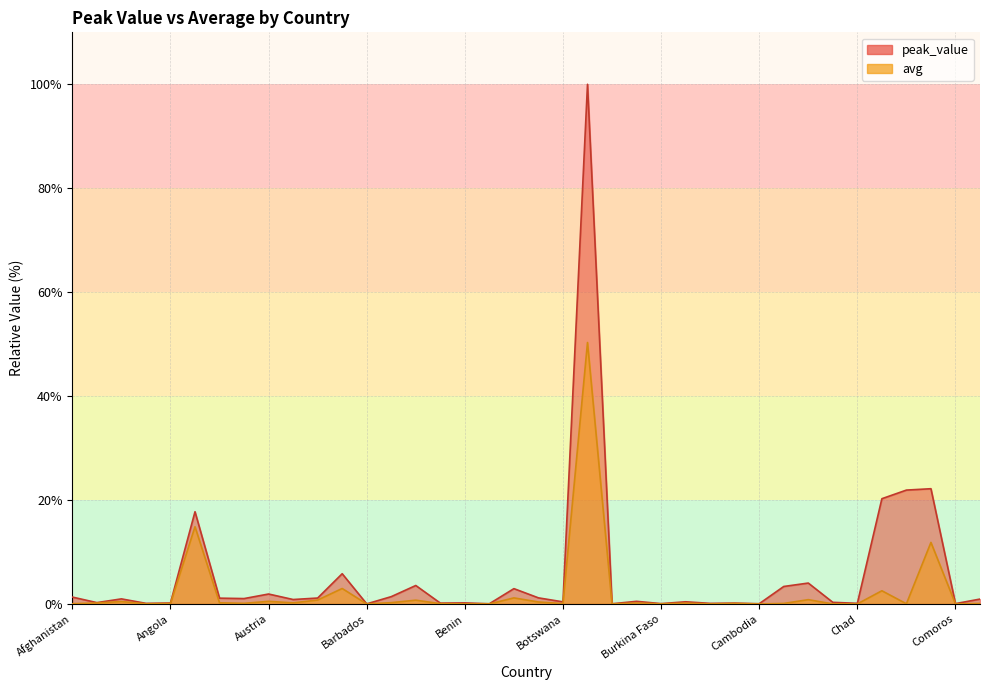

Reading left to right, list all the values displayed in this chart.

peak_value: 1.3	0.3	1.0	0.1	0.2	17.7	1.1	1.0	1.9	0.9	1.1	5.8	0.0	1.4	3.6	0.2	0.2	0.0	2.9	1.2	0.4	100.0	0.0	0.5	0.1	0.4	0.1	0.2	0.0	3.4	4.0	0.3	0.1	20.3	21.9	22.2	0.1	0.9
avg: 0.0	0.2	0.5	0.0	0.1	14.9	0.2	0.1	0.5	0.2	0.8	3.0	0.0	0.3	0.7	0.1	0.0	0.0	1.2	0.4	0.1	50.3	0.0	0.2	0.0	0.2	0.0	0.1	0.0	0.1	0.8	0.0	0.0	2.5	0.0	11.8	0.0	0.1